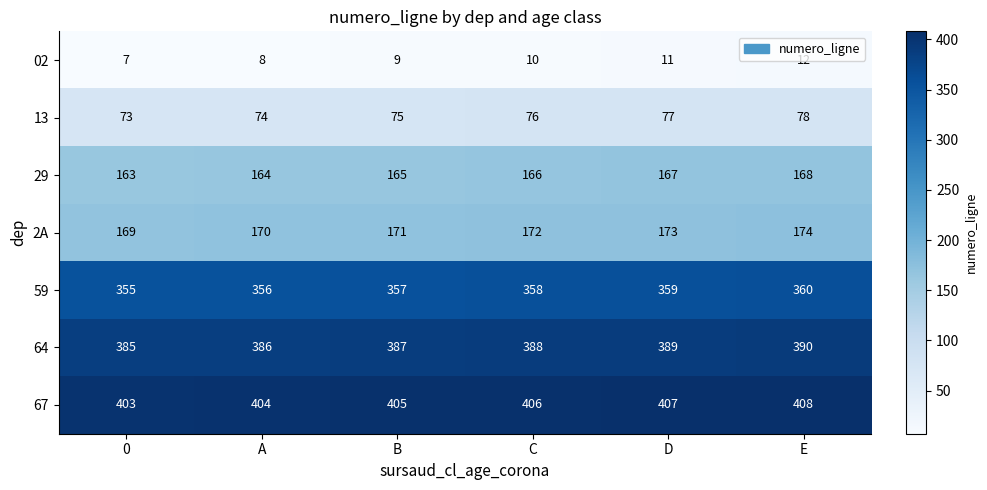

What is the total value across all series at 0?

1555